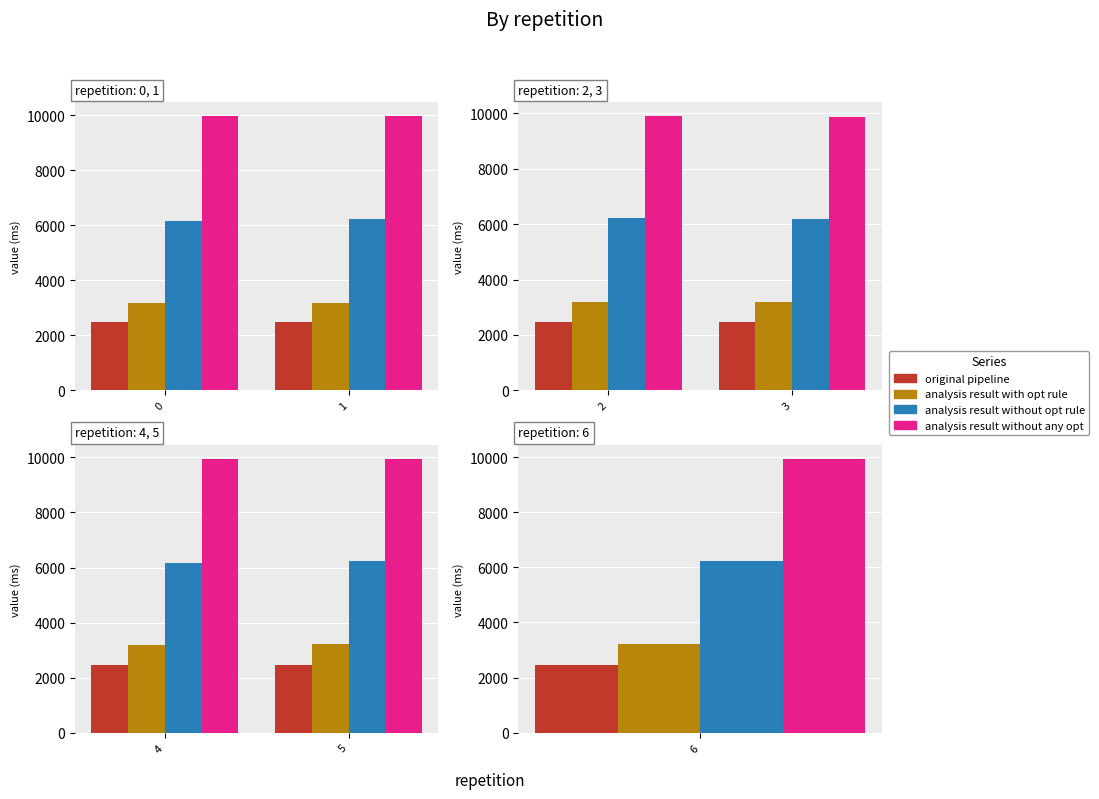

How many bars are there in each group?

4